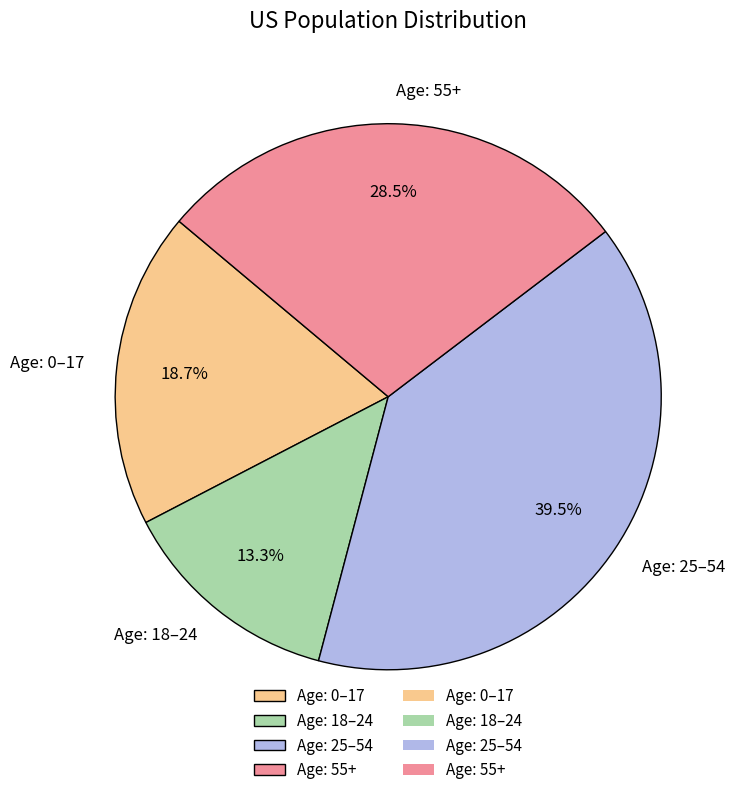

Is there a majority slice in this chart?

No